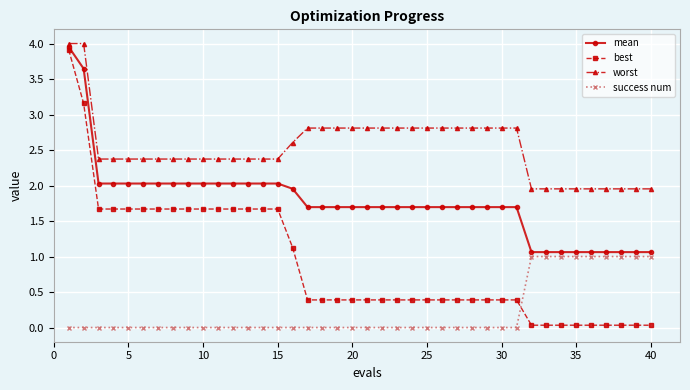

Which series has the largest total across all categories?

worst